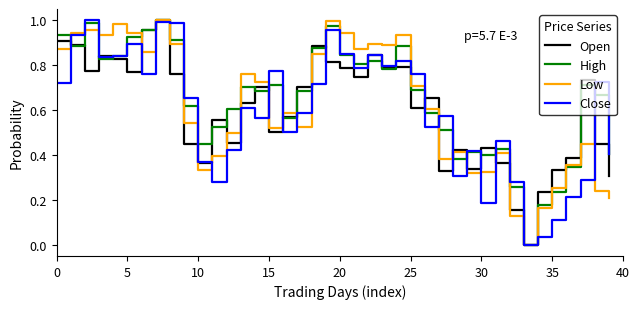

Is this an area chart (filled region under the line)?

No